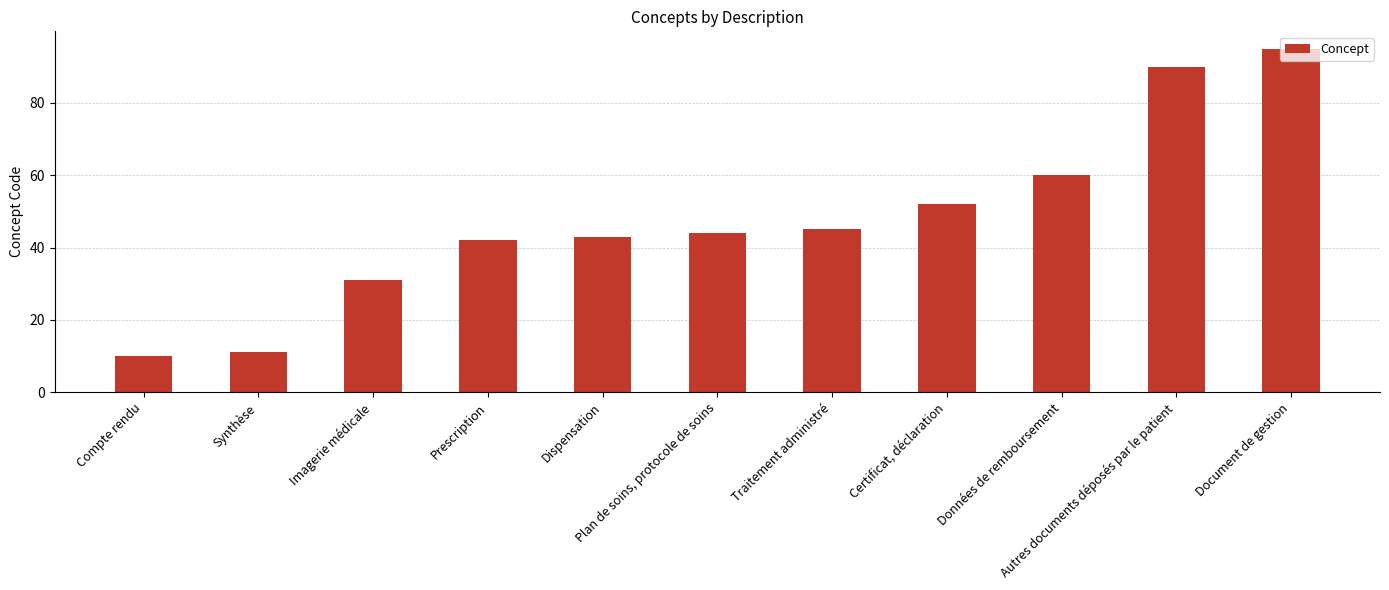

How many values are below 44?

5